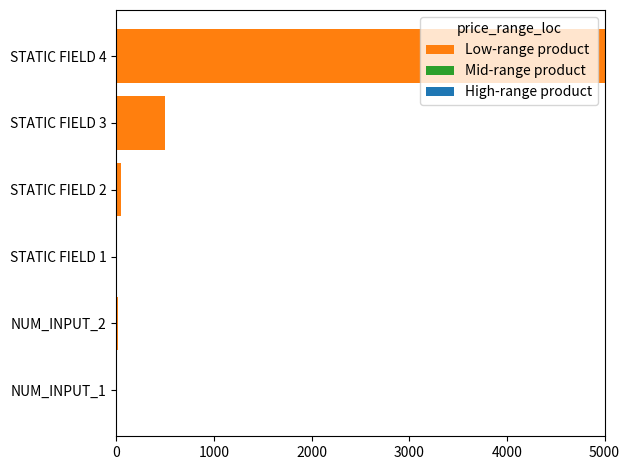

At which label is the value closest to 2502?

STATIC FIELD 3